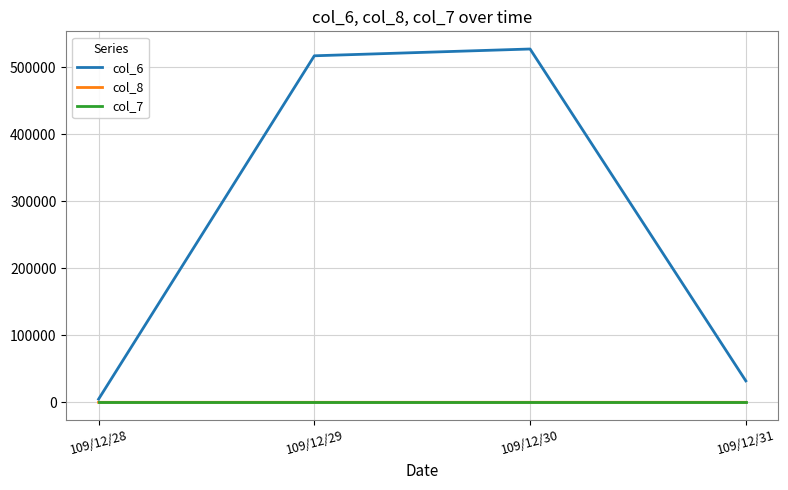

How many interior local peaks does the col_8 series have?

1